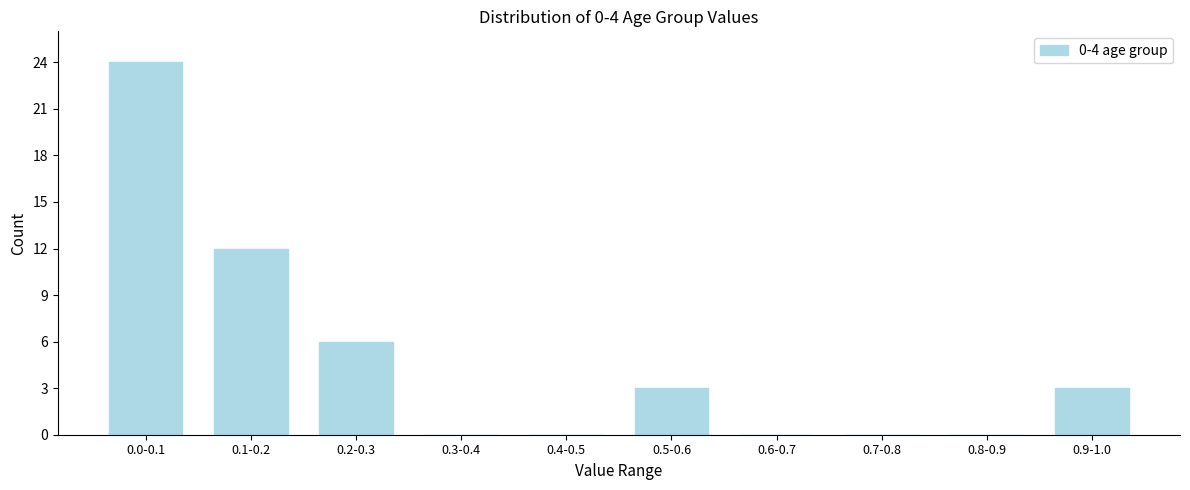

Reading right to left, what are all the values shown in this chart?

0.9-1.0=3	0.8-0.9=0	0.7-0.8=0	0.6-0.7=0	0.5-0.6=3	0.4-0.5=0	0.3-0.4=0	0.2-0.3=6	0.1-0.2=12	0.0-0.1=24